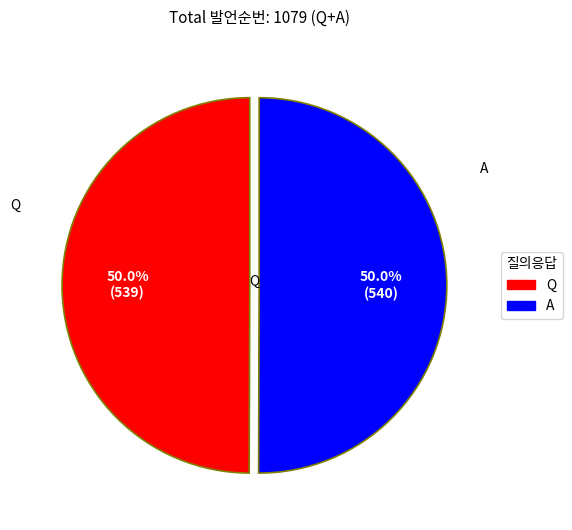

To the nearest percent, what percentage of the pie is A?

50%